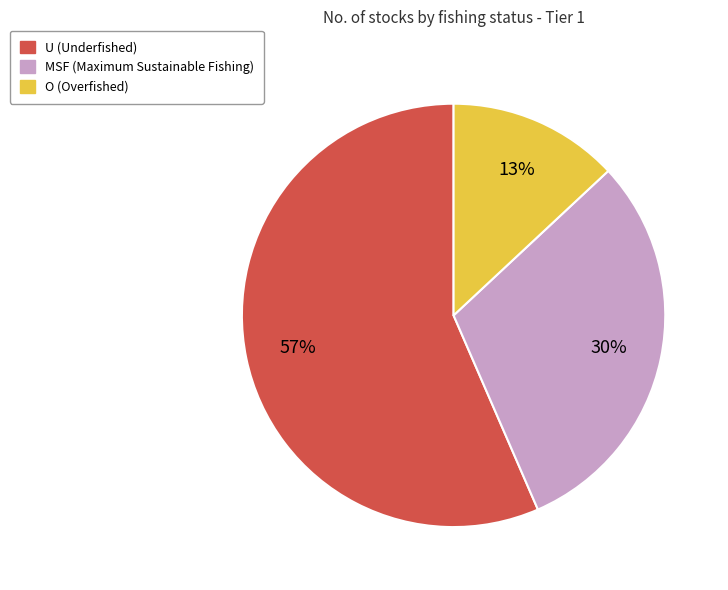

The U slice represents 57% of the pie. True or false?

True